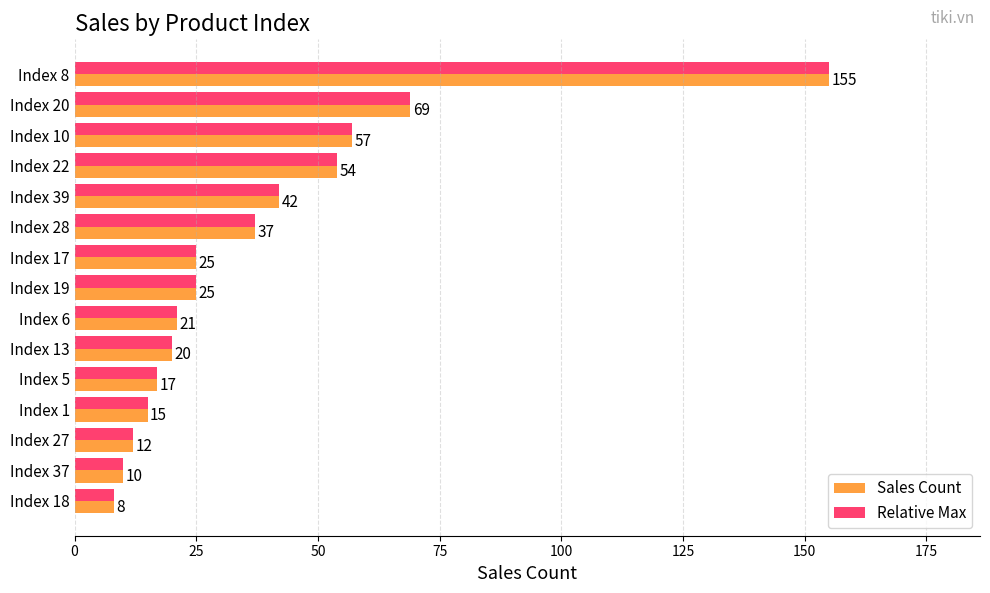

At which label is Sales Count closest to 81?

Index 20